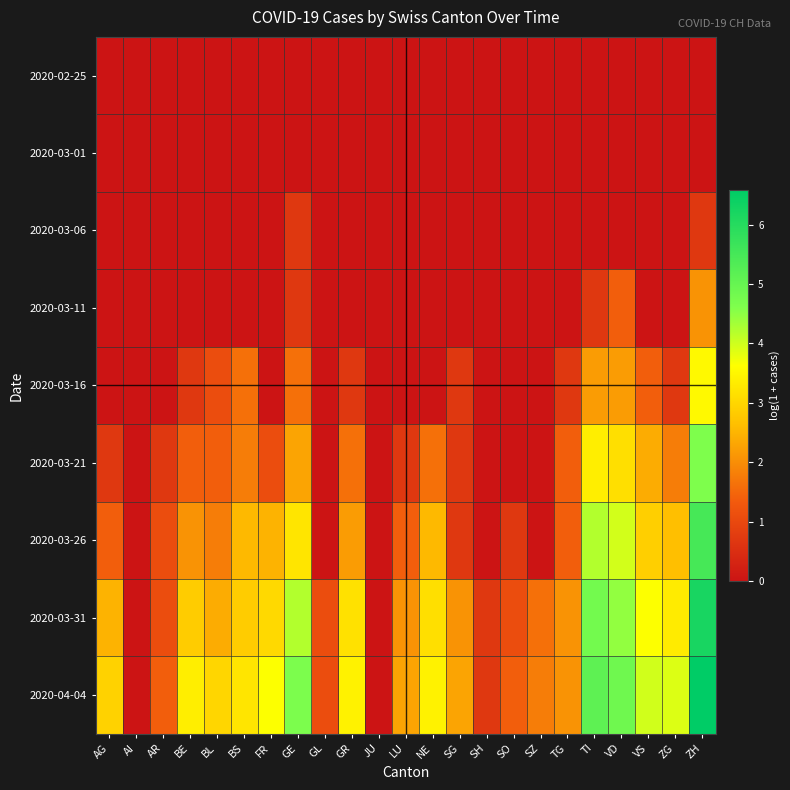

How many categories are shown in the chart?

23